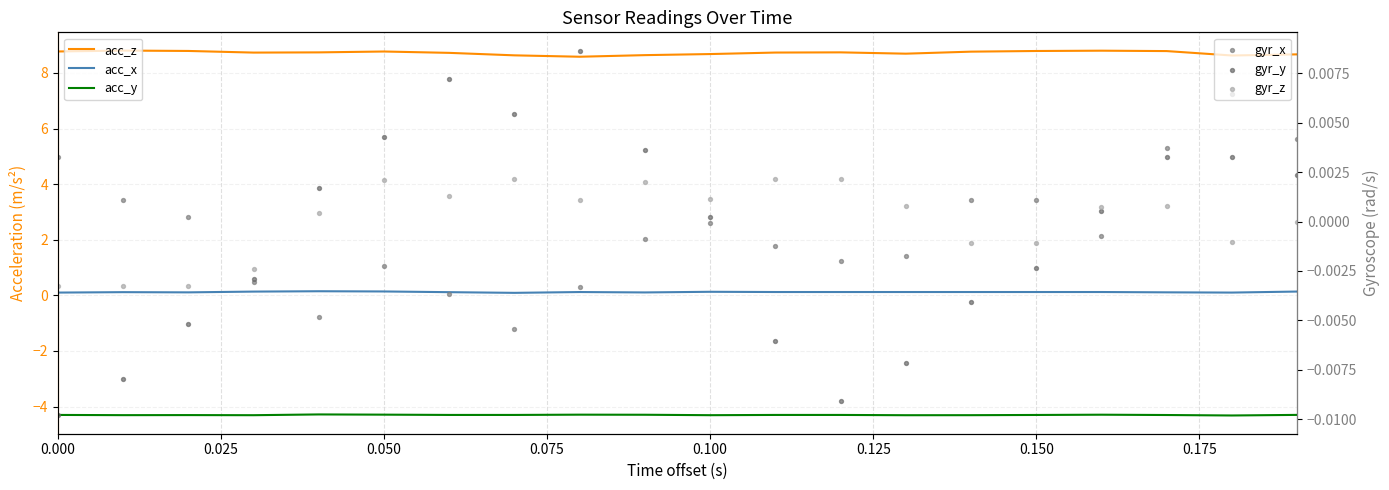

Which series has the widest spread of Y values?

acc_z